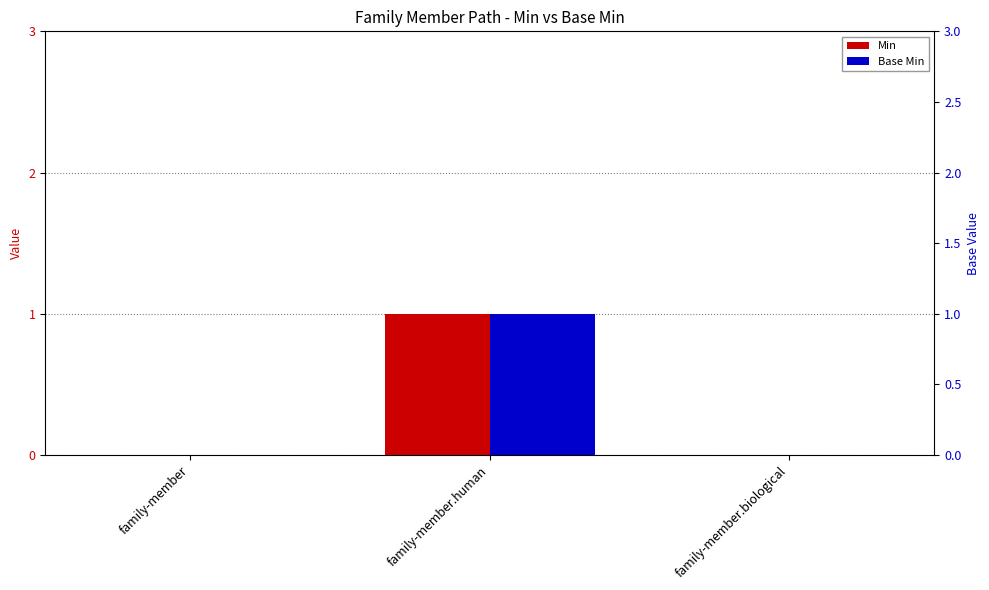

Reading left to right, list all the values displayed in this chart.

Min: 0	1	0
Base Min: 0	1	0